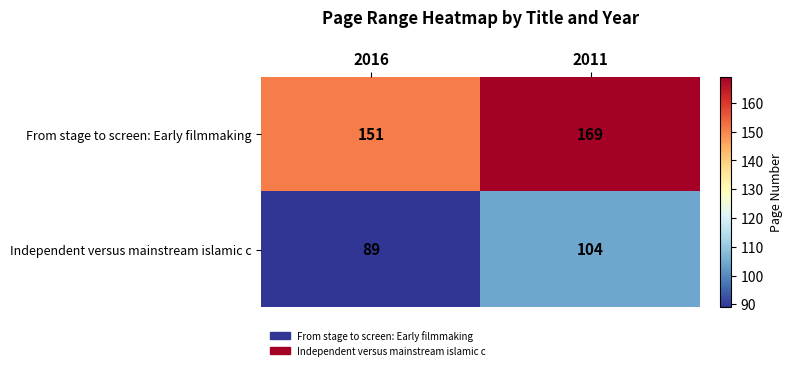

Rank the series by their maximum value, from highest to lowest.

From stage to screen: Early filmmaking, Independent versus mainstream islamic c